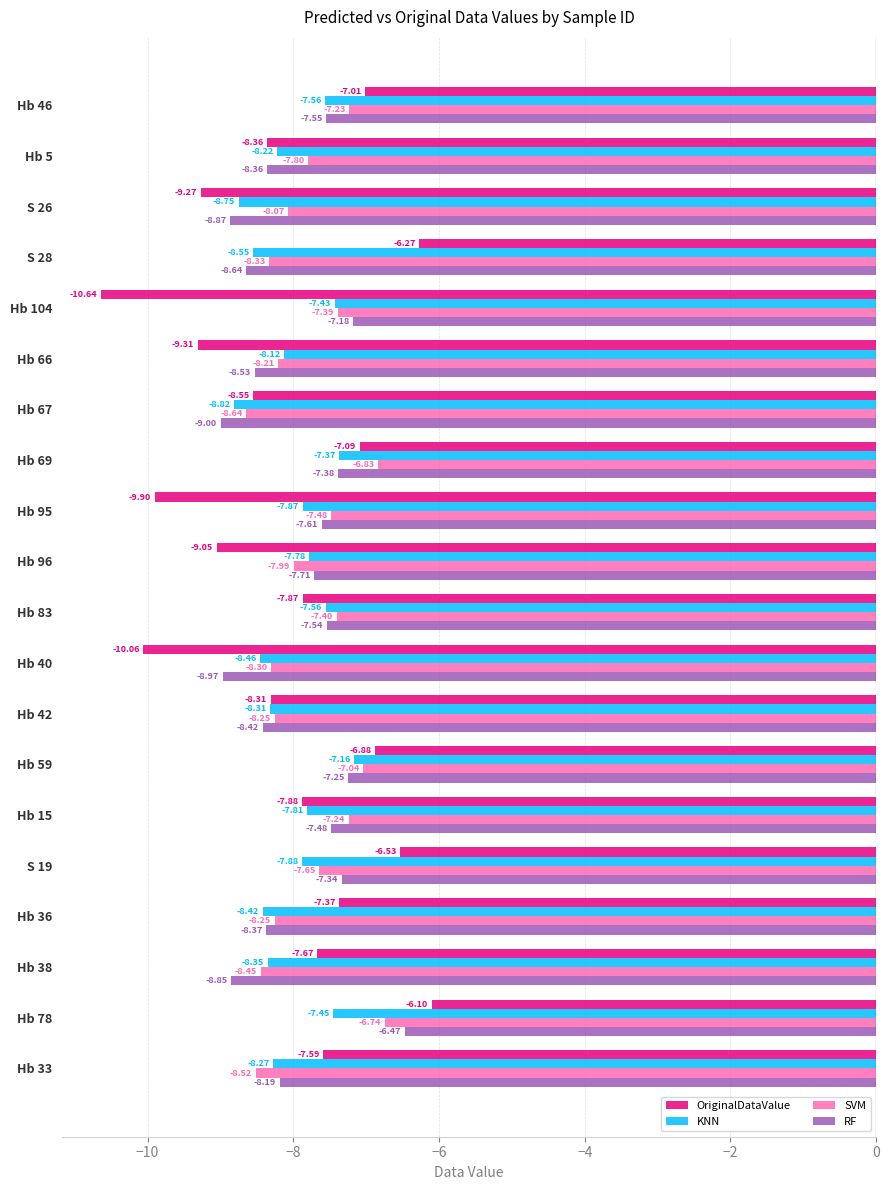

Rank the series by their maximum value, from highest to lowest.

OriginalDataValue, RF, SVM, KNN